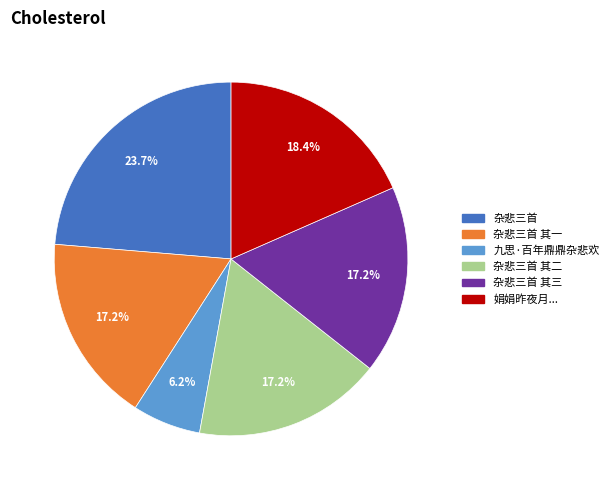

Is there any slice that represents more than half of the pie?

No